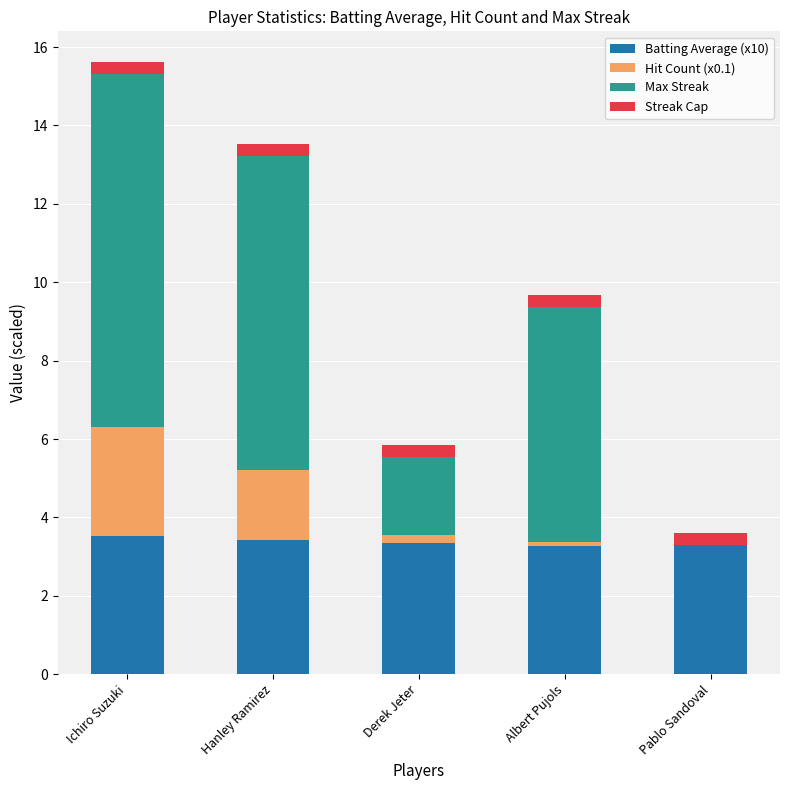

At which category is the sum across all series the highest?

Ichiro Suzuki